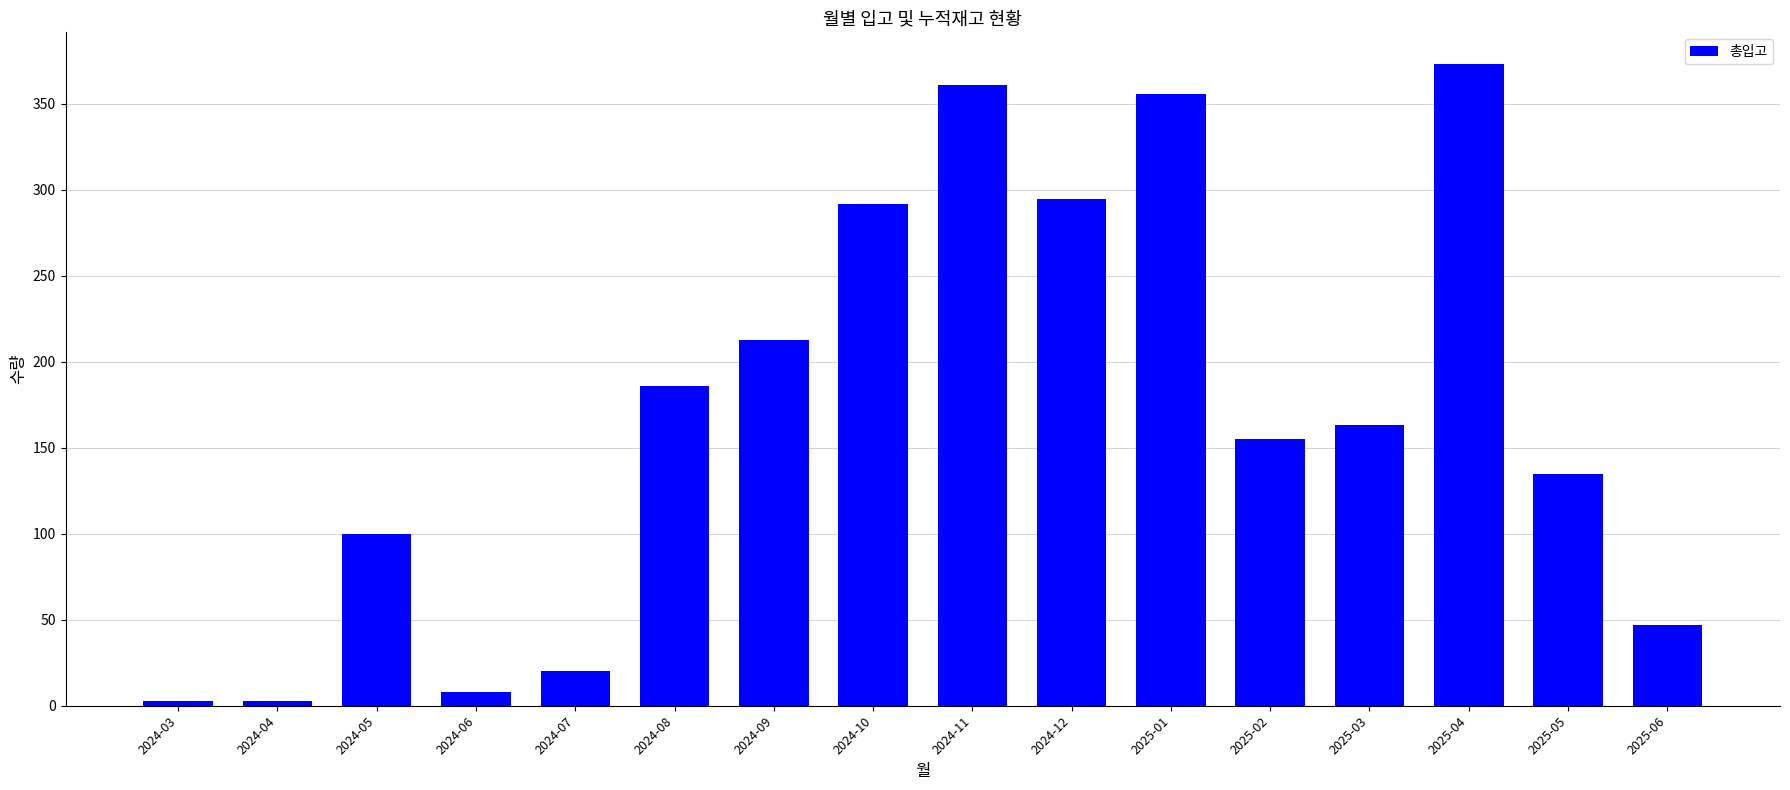

Reading right to left, what are all the values shown in this chart?

47	135	373	163	155	356	295	361	292	213	186	20	8	100	3	3